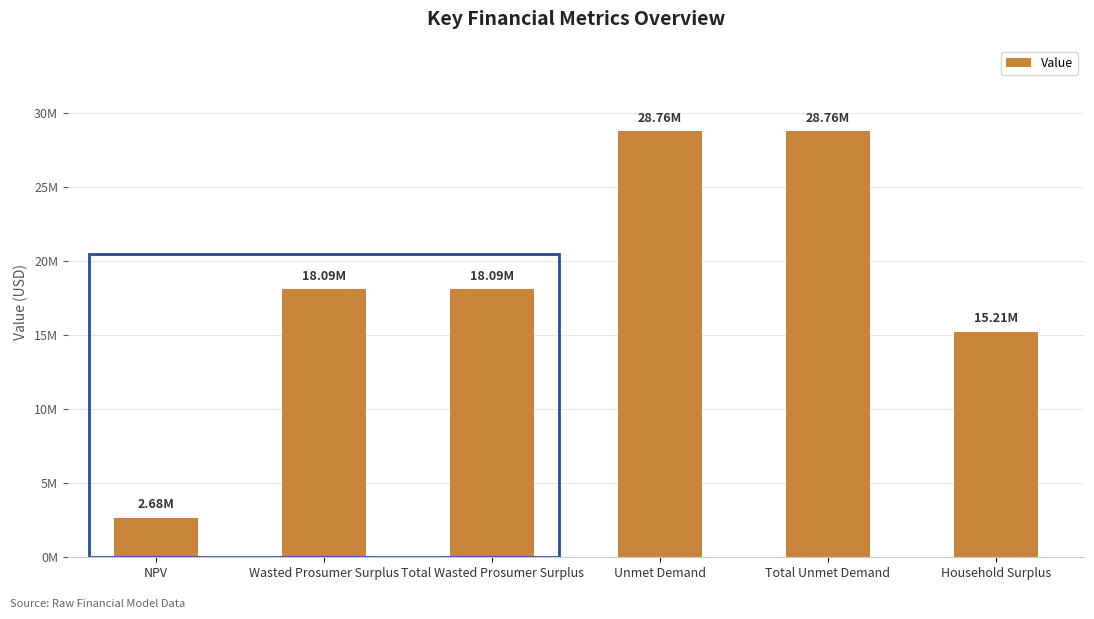

At which category does the chart reach its peak across all series?

Unmet Demand